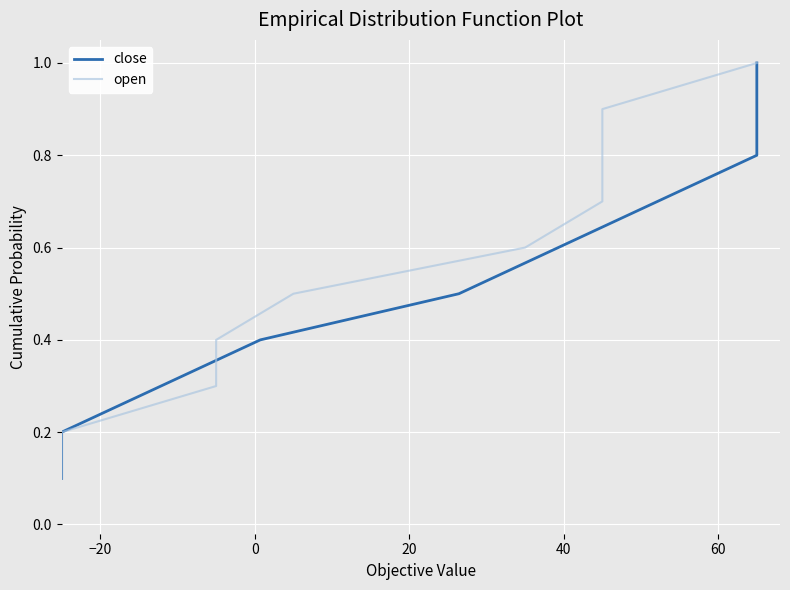

Reading left to right, extract all data points from this chart.

close: 0.1	0.2	0.3	0.4	0.5	0.6	0.7	0.8	0.9	1.0
open: 0.1	0.2	0.3	0.4	0.5	0.6	0.7	0.8	0.9	1.0